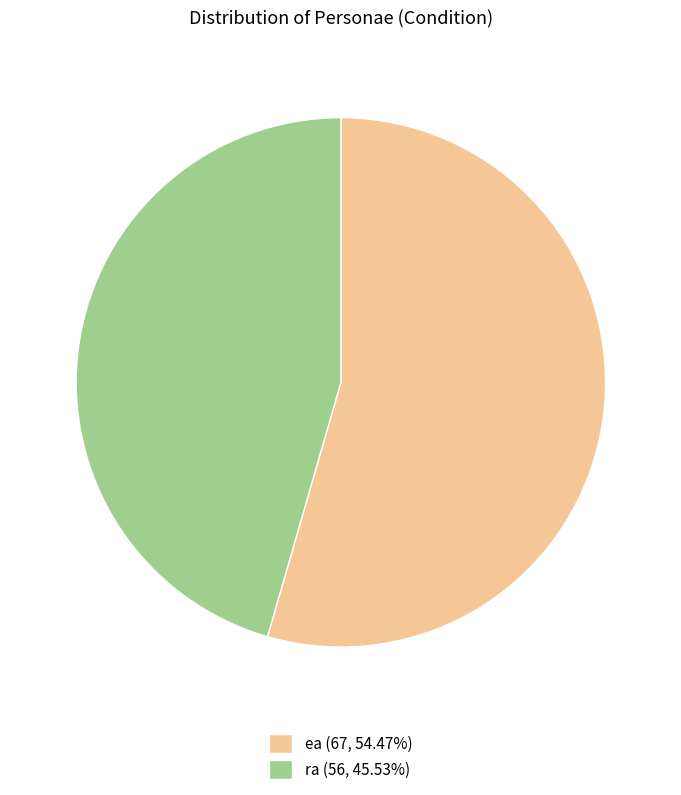

Combined, do ea (67, 54.47%) and ra (56, 45.53%) account for over 50%?

Yes